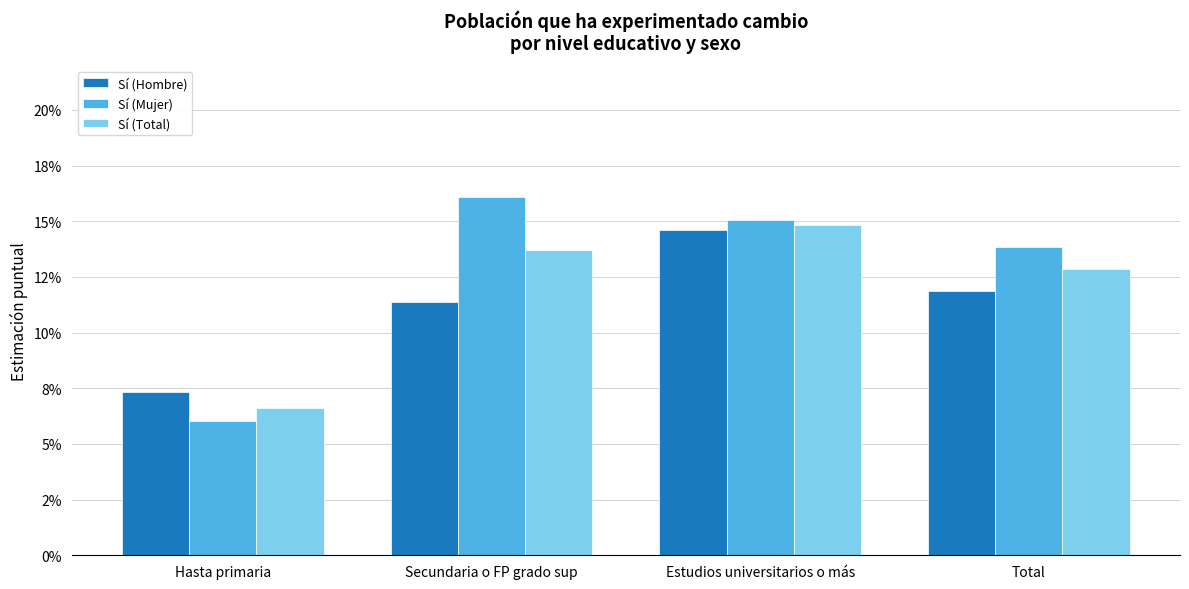

Does the chart contain any negative values?

No